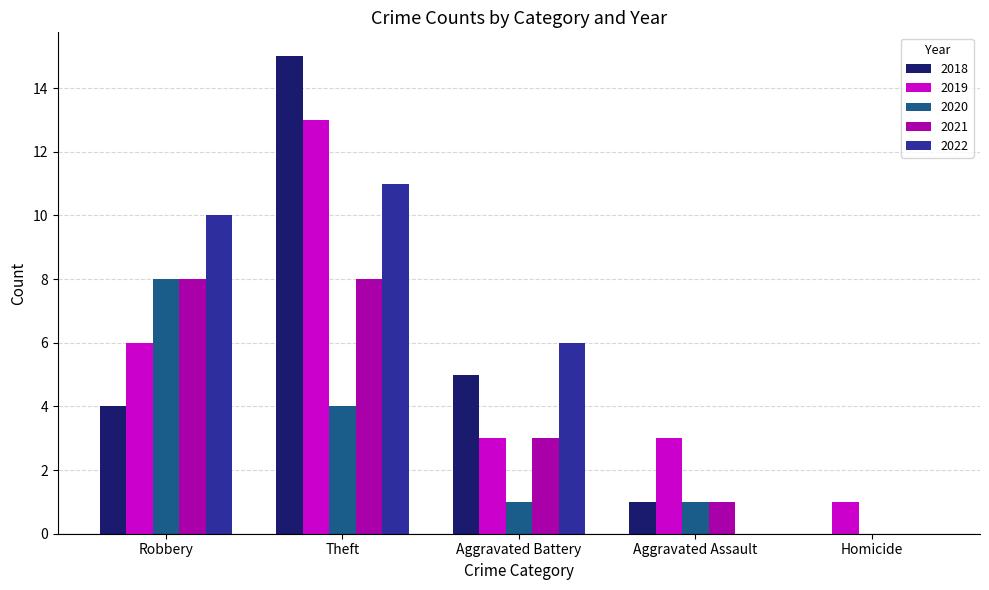

What is the average value of the 2019 series?

5